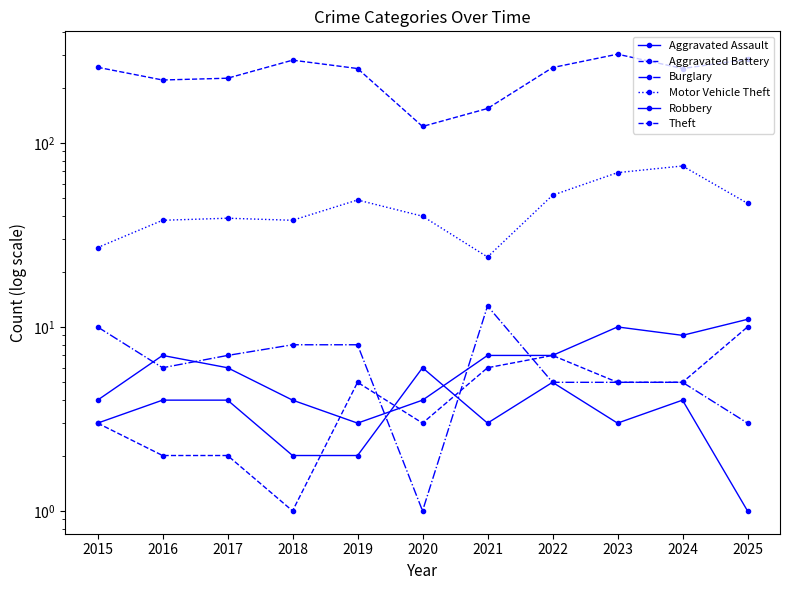

What is the maximum value shown in the chart?

304